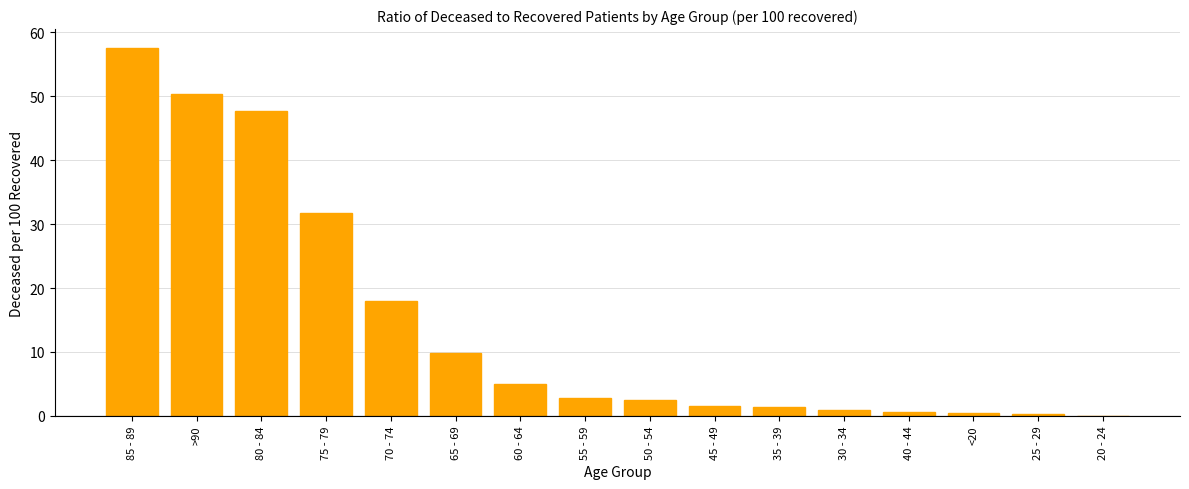

How many series are shown in this chart?

1